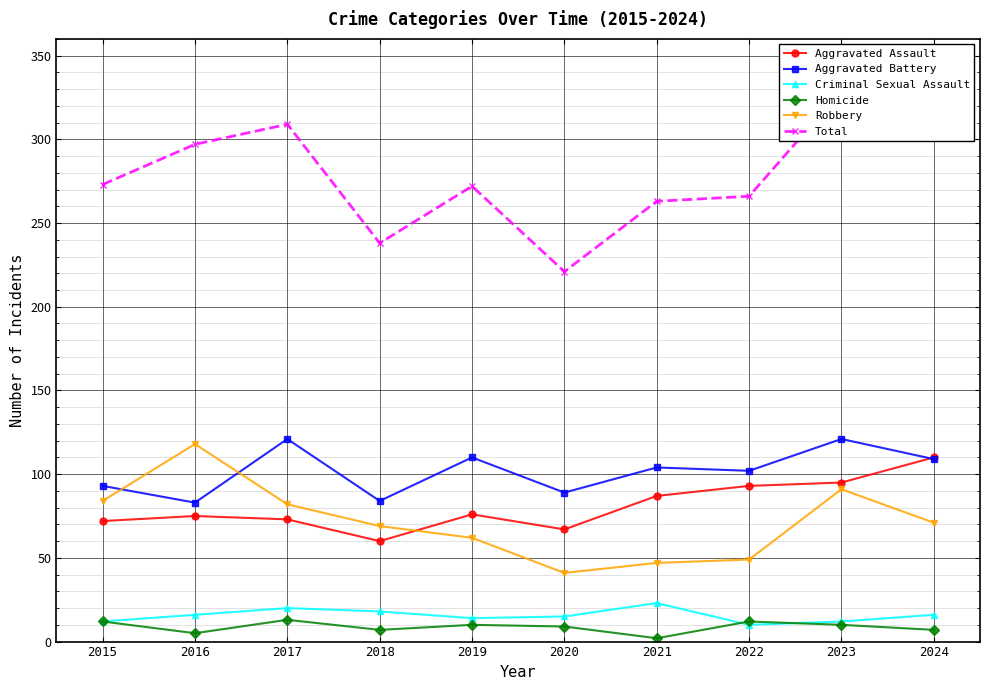

Reading left to right, what are all the values shown in this chart?

Aggravated Assault: 72	75	73	60	76	67	87	93	95	110
Aggravated Battery: 93	83	121	84	110	89	104	102	121	109
Criminal Sexual Assault: 12	16	20	18	14	15	23	10	12	16
Homicide: 12	5	13	7	10	9	2	12	10	7
Robbery: 84	118	82	69	62	41	47	49	91	71
Total: 273	297	309	238	272	221	263	266	329	313